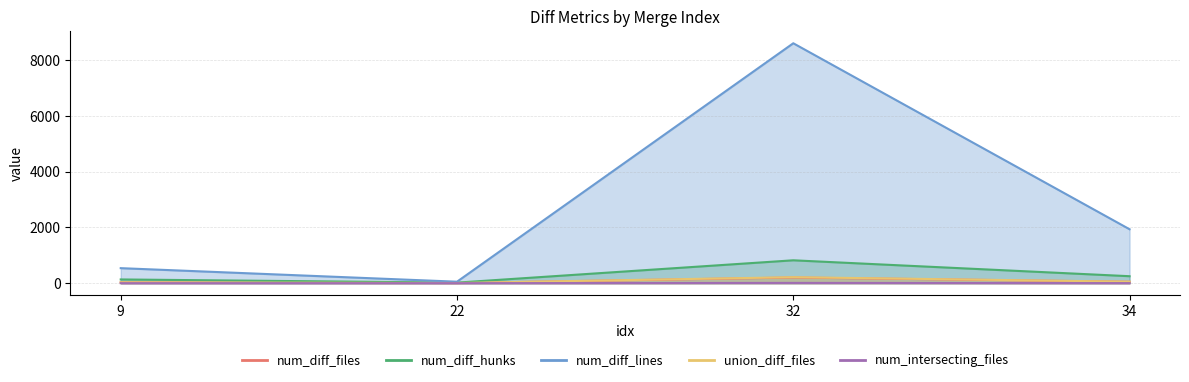

True or false: union_diff_files has more than 2 interior local peaks.

False